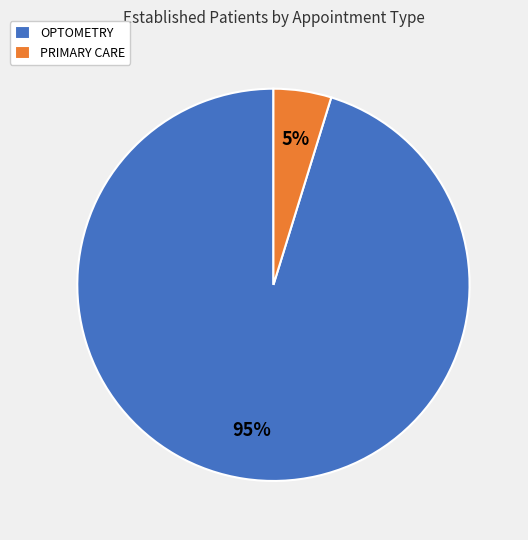

Which category has the biggest portion of the pie?

OPTOMETRY